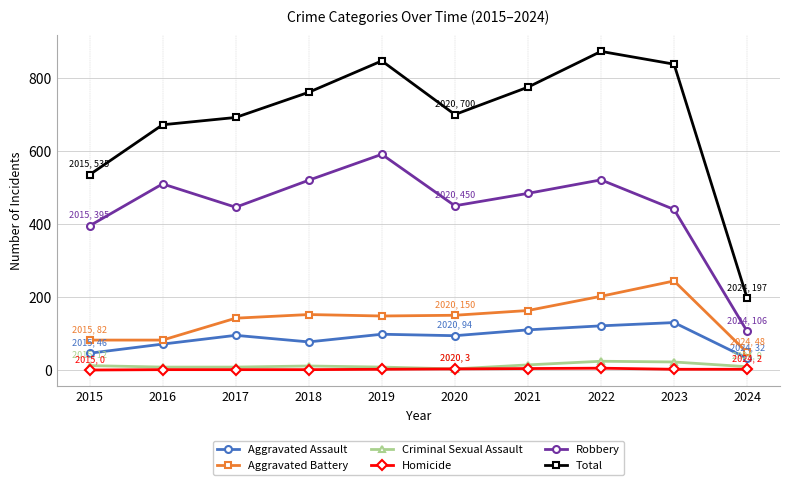

What is the difference between the highest and lowest values at 2023?

836